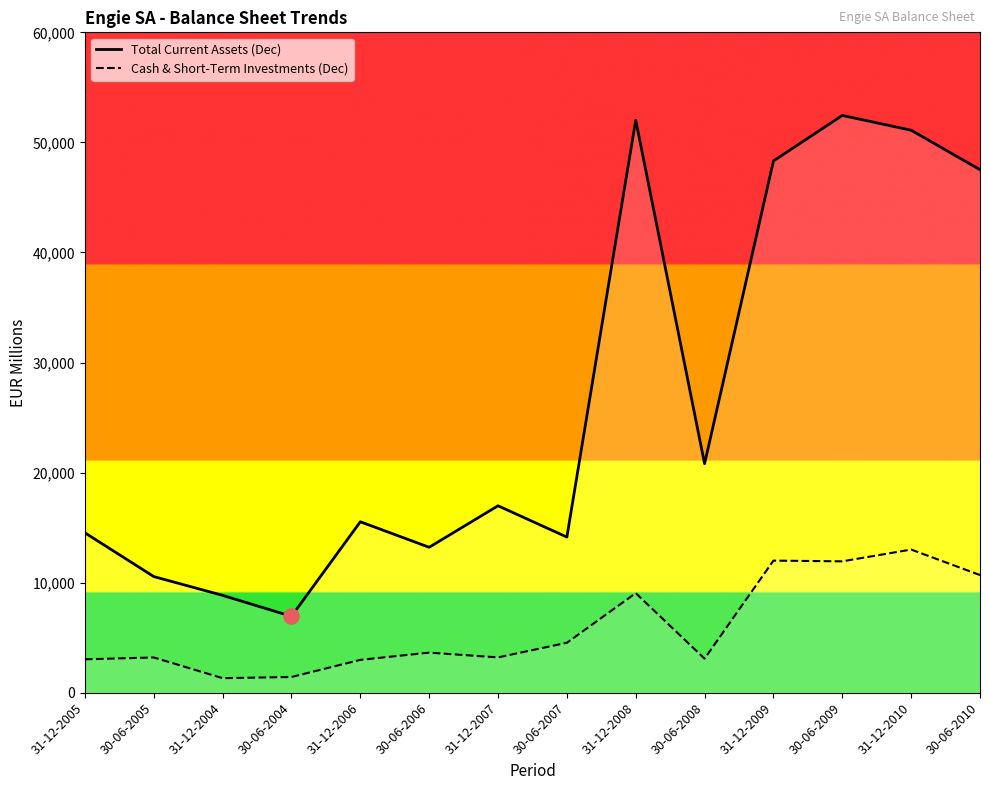

At which category is the sum across all series the highest?

30-06-2009